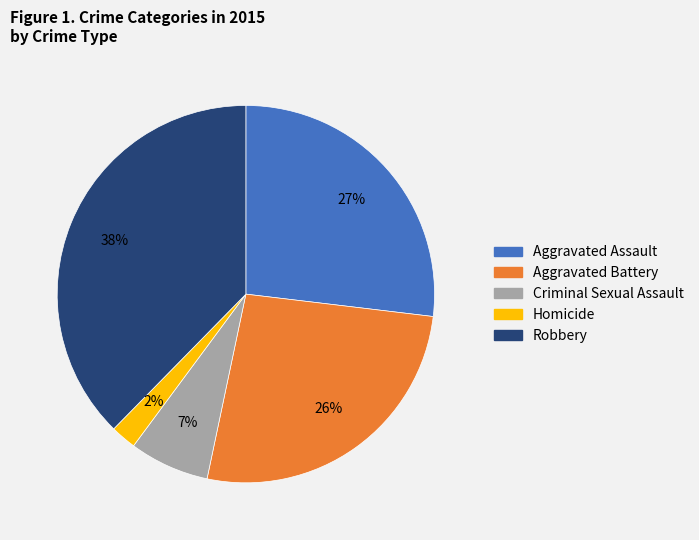

Approximately how many times larger is the value at Homicide compared to Robbery?

0.1